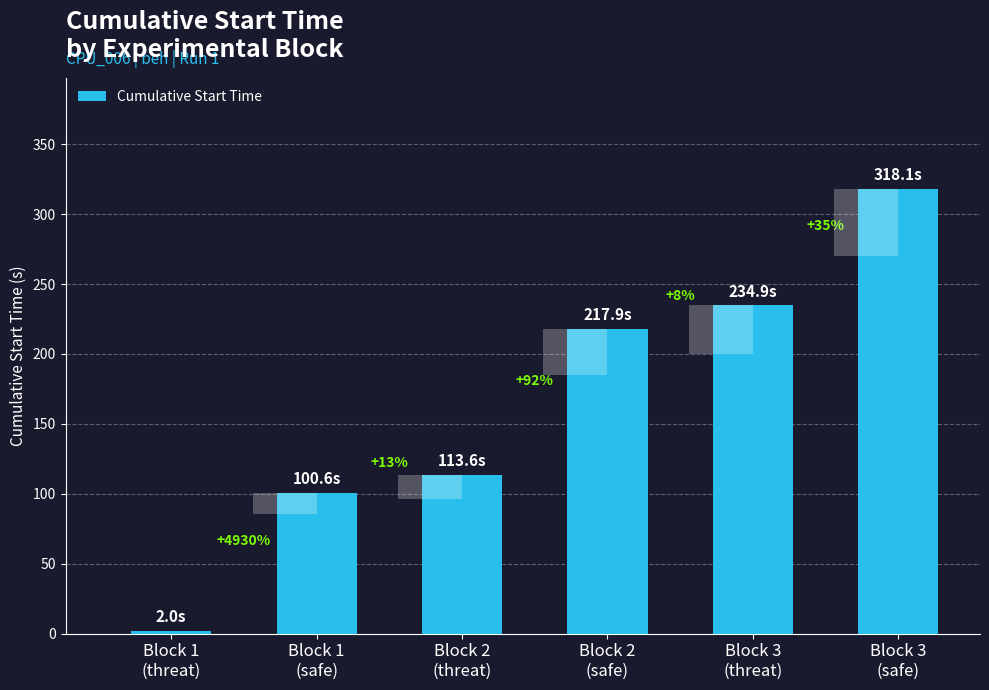

The chart shows a value of 100.6 at Block 1
(safe). True or false?

True